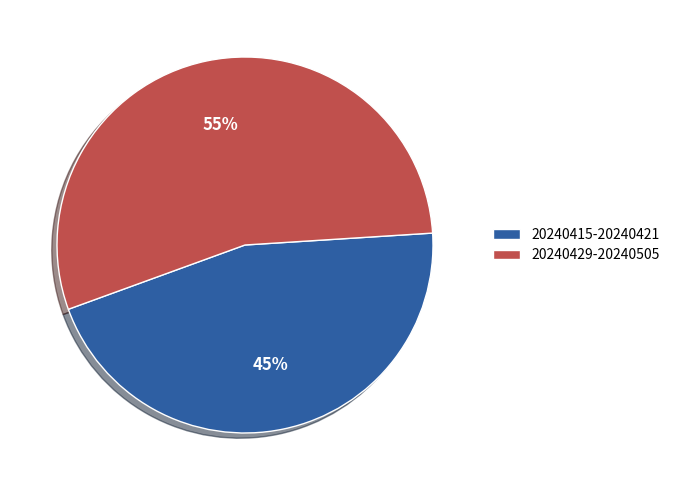

What is the majority slice?

20240429-20240505